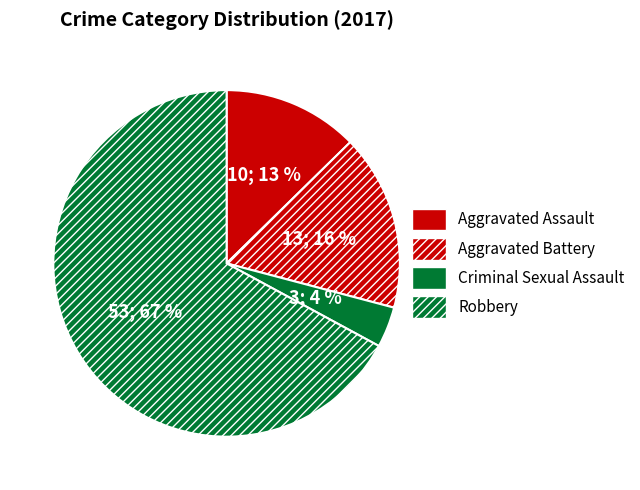

Which slice represents more than half of the pie?

Robbery